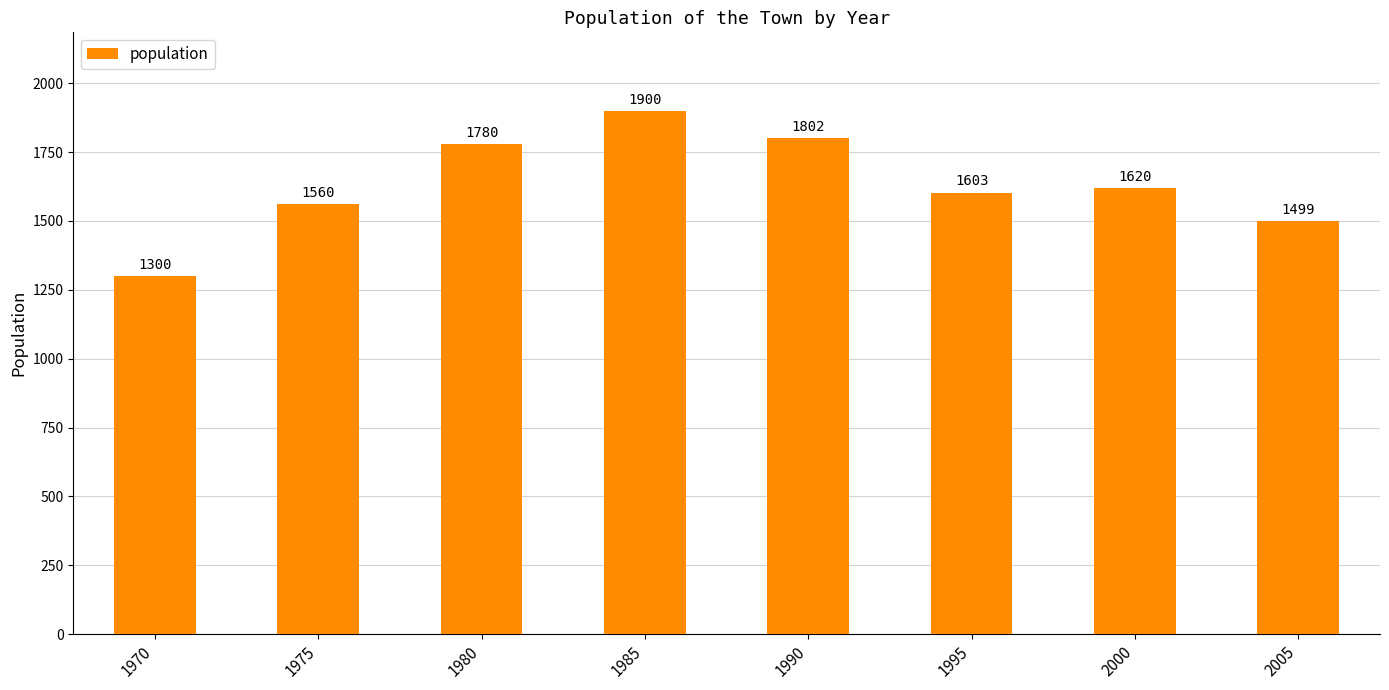

What is the average value?

1633